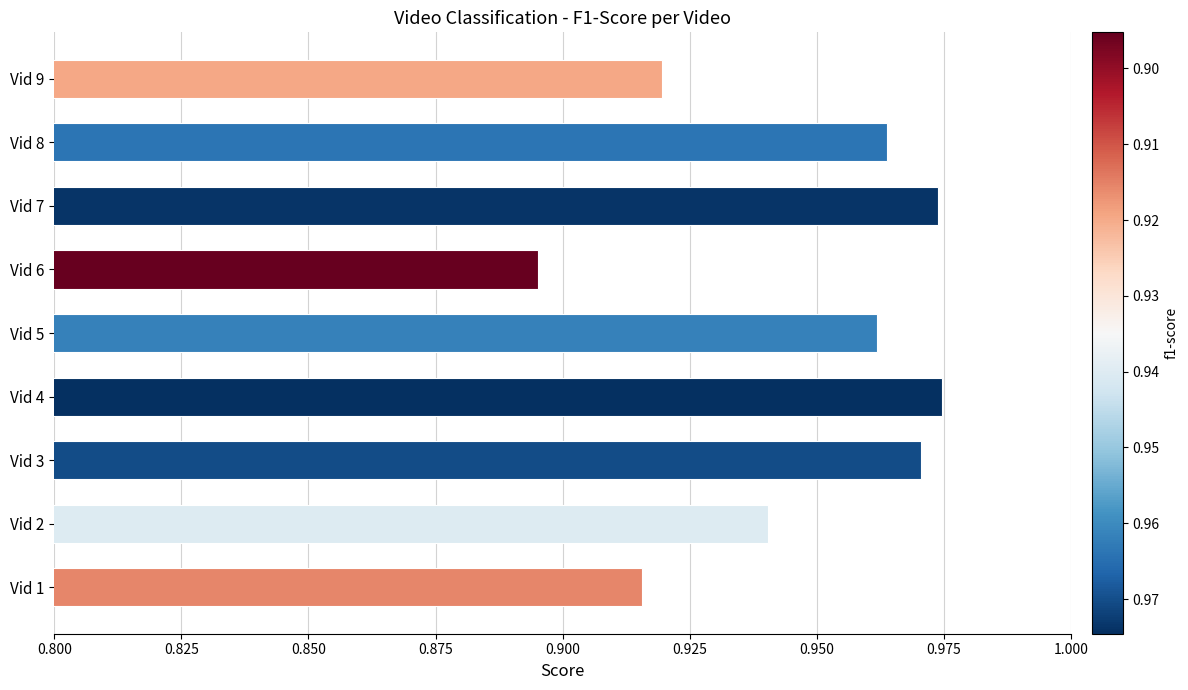

How many bars are there in total?

9